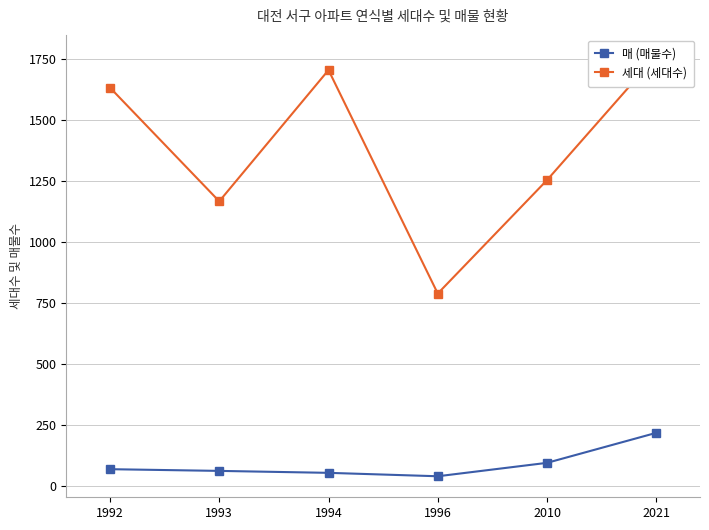

At 2010, list the series in order from smallest to largest.

매 (매물수), 세대 (세대수)